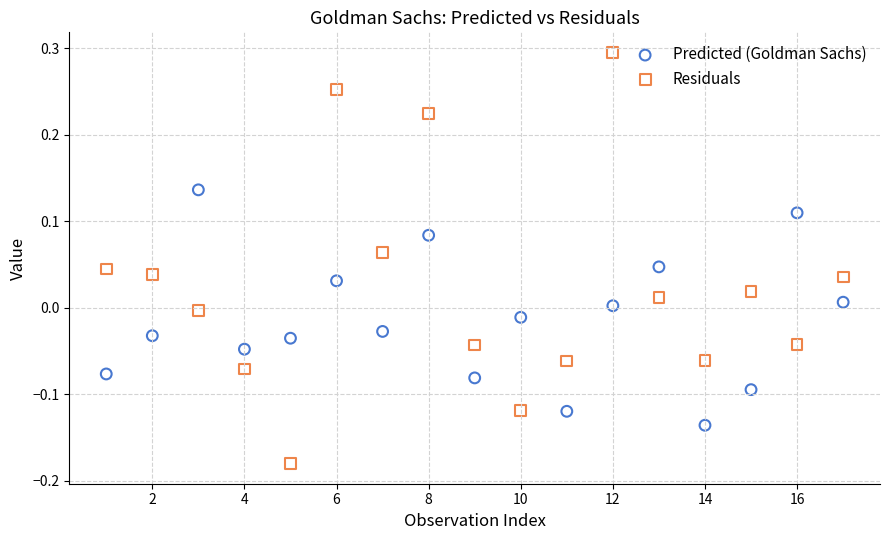

Across all data points, what is the range of Y values (max minus min)?

0.5